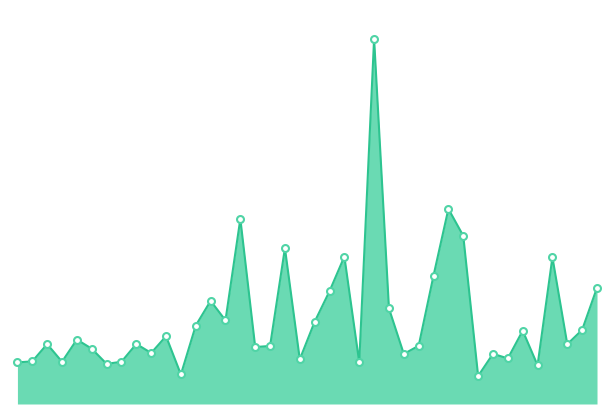

Is this an area chart (filled region under the line)?

Yes